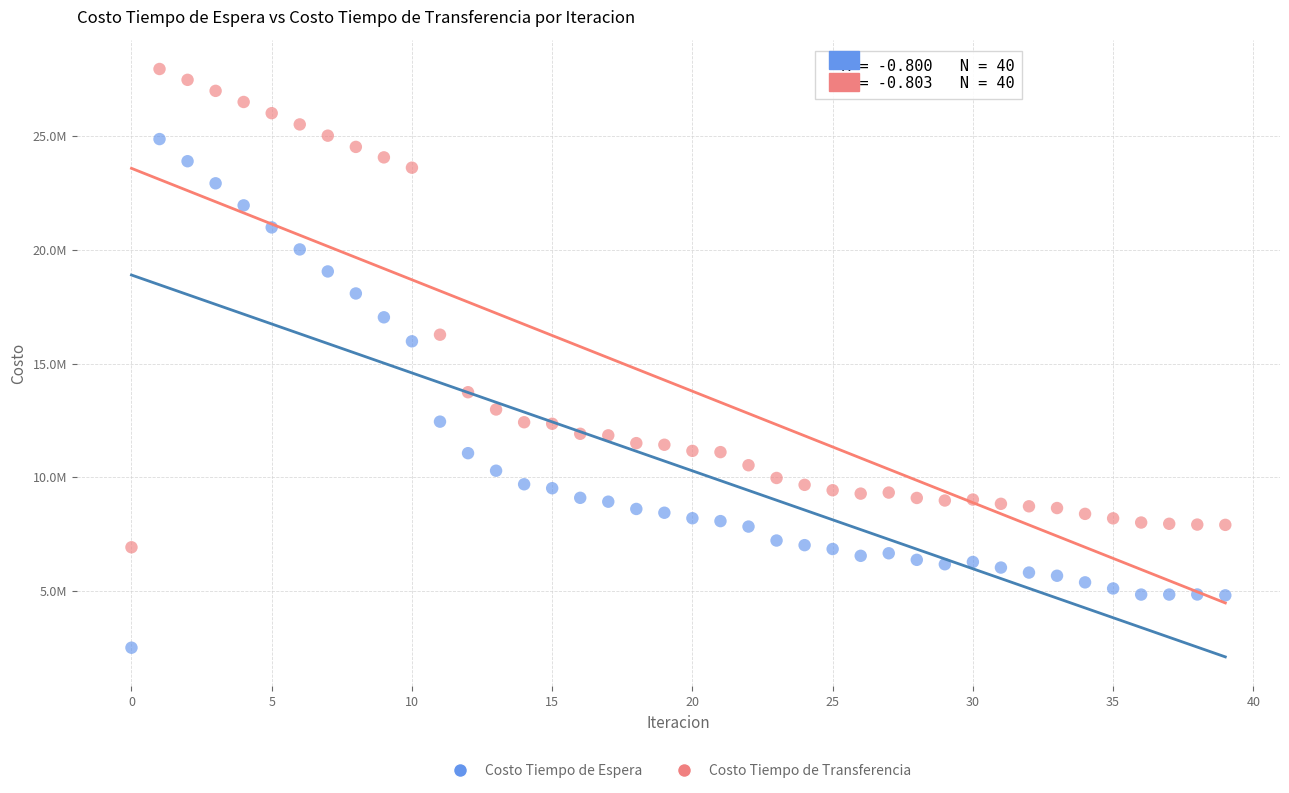

Which series has the largest Y range (max minus min)?

Costo Tiempo de Espera